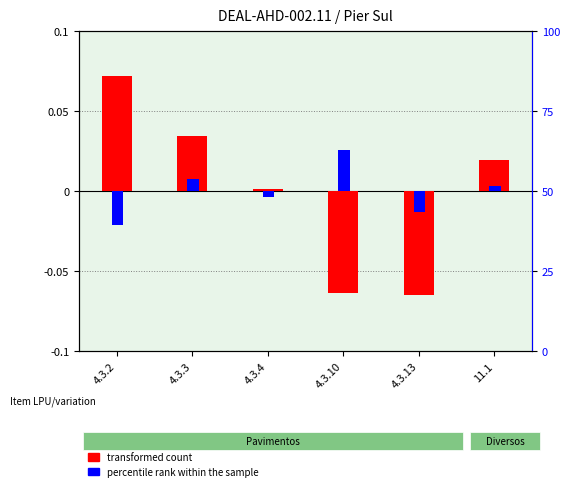

Does the chart contain stacked bars?

No